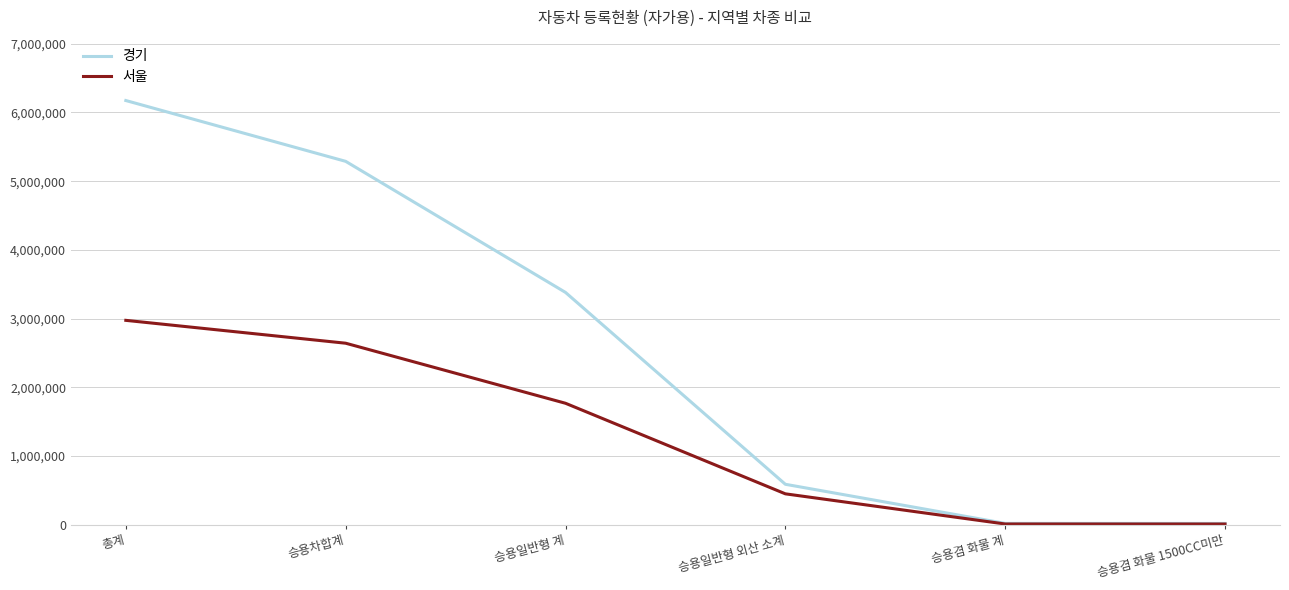

Which series changed the most between 승용차합계 and 승용일반형 계?

경기